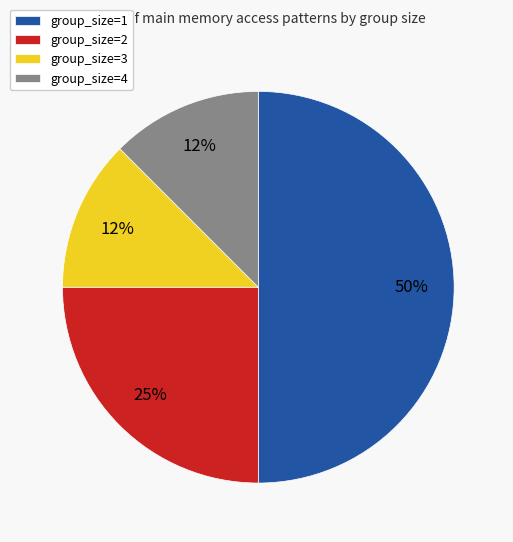

To the nearest percent, what percentage of the pie is group_size=2?

25%